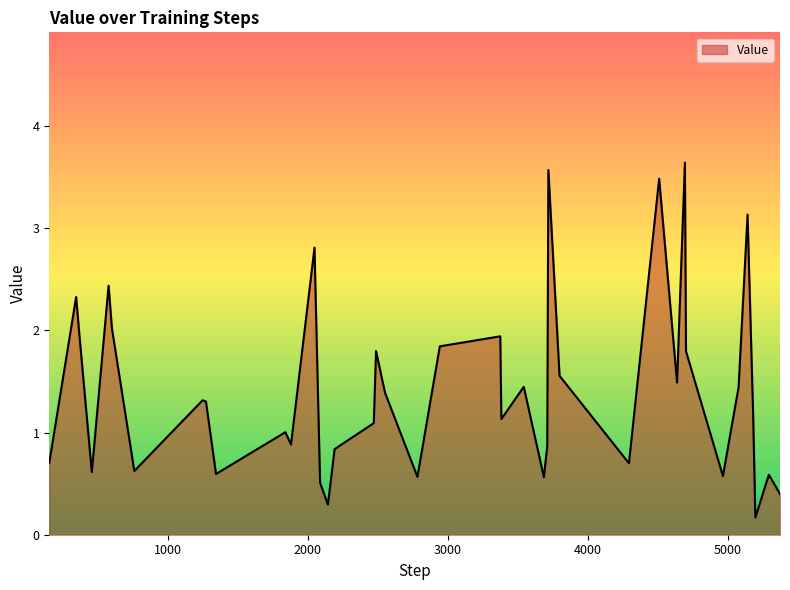

Count the number of categories in the chart.

40